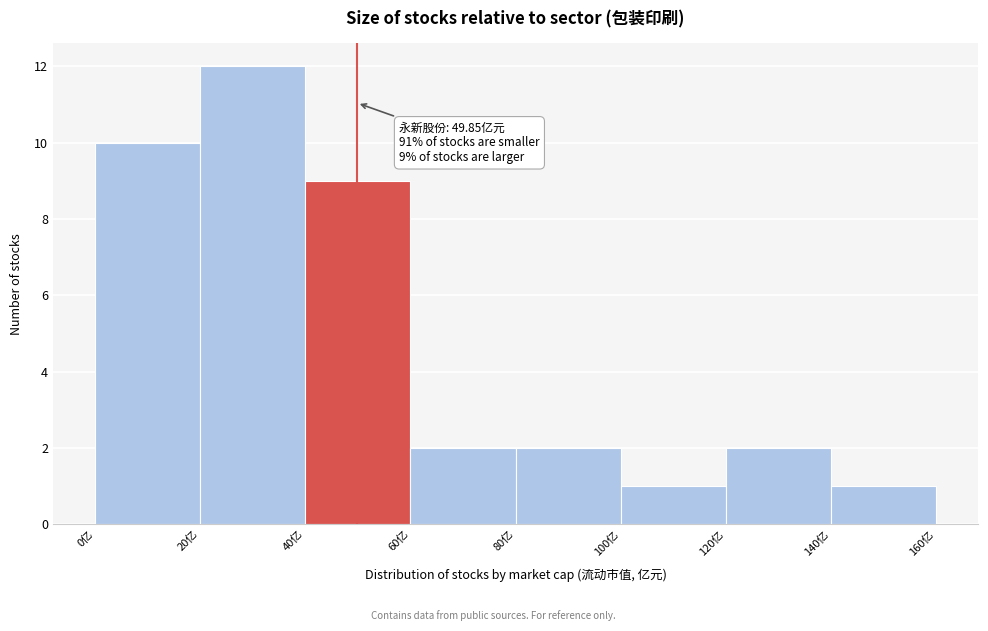

Over which range of the x-axis is the bar tallest?

20 to 40